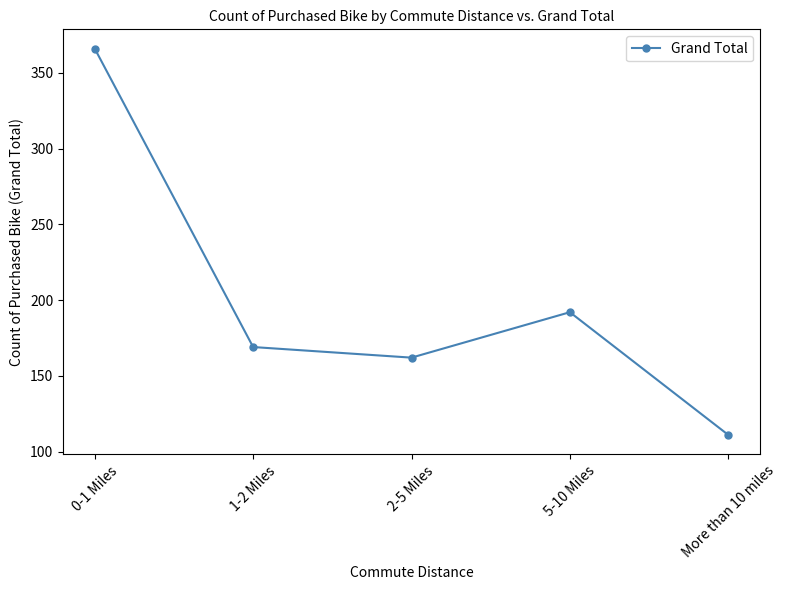

Rank the categories by value from lowest to highest.

More than 10 miles, 2-5 Miles, 1-2 Miles, 5-10 Miles, 0-1 Miles